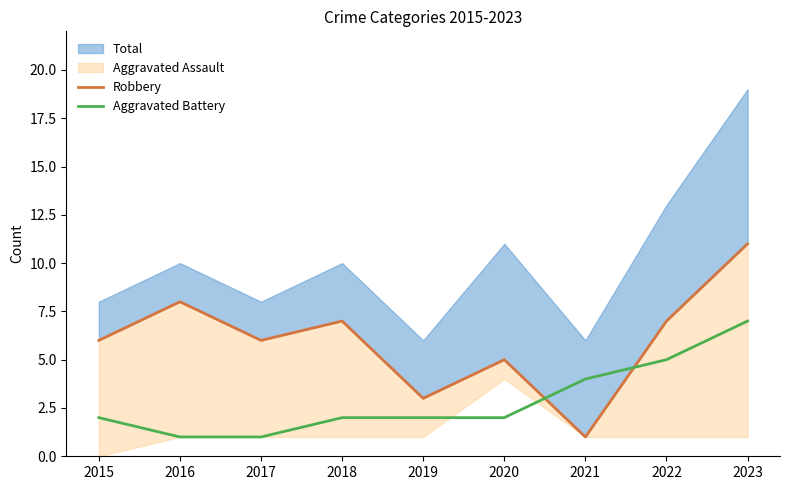

Is it true that Aggravated Battery equals 2 at 2018?

True